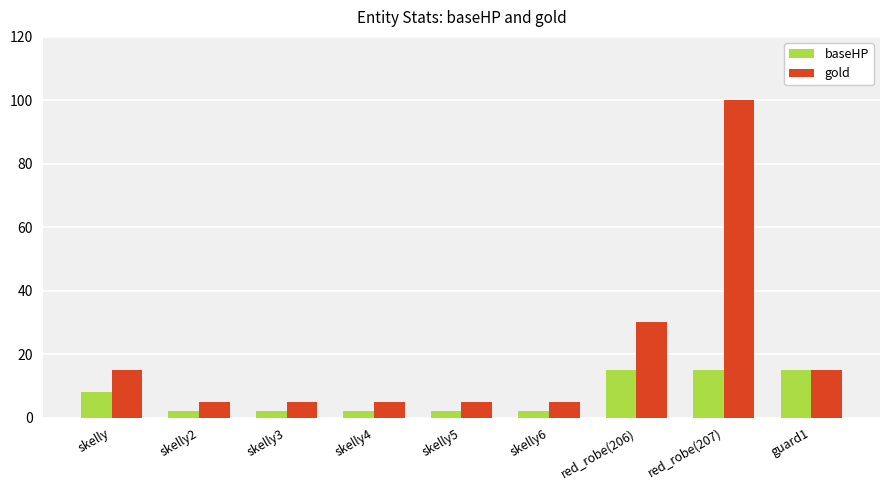

True or false: gold has a value of 30 at red_robe(206).

True